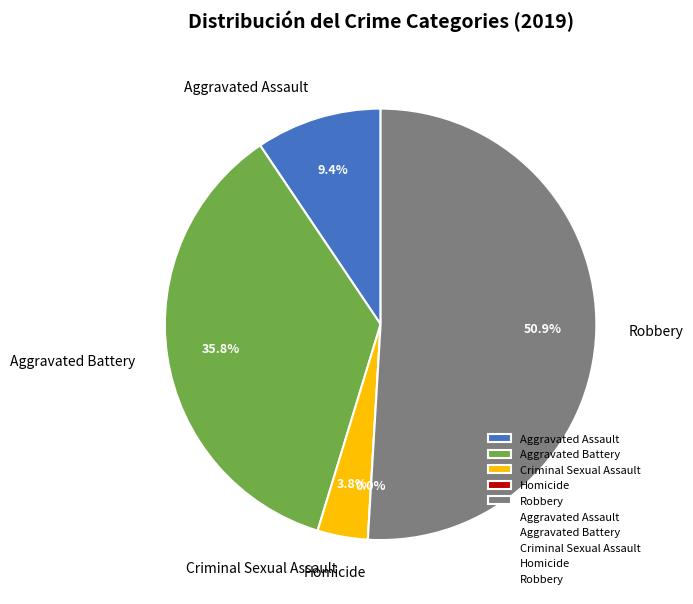

Which category has the smallest portion of the pie?

Homicide